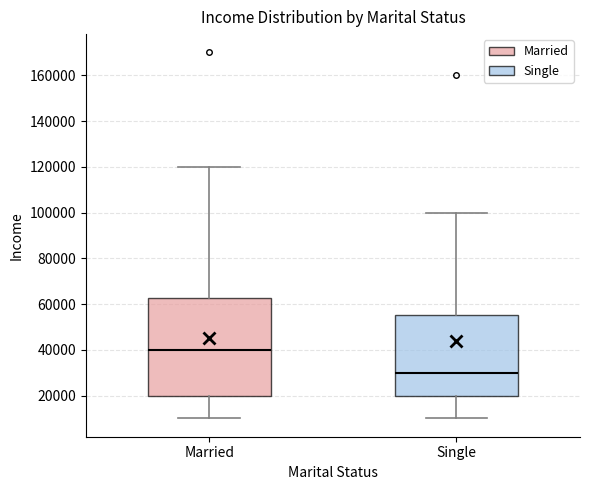

Which box has the lowest median line?

Single